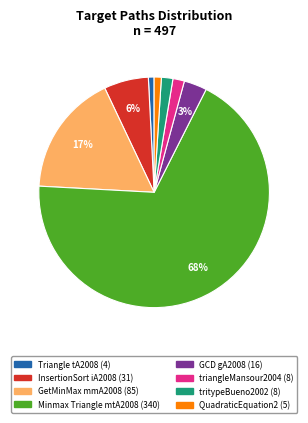

To the nearest percent, what is the average slice percentage?

12%